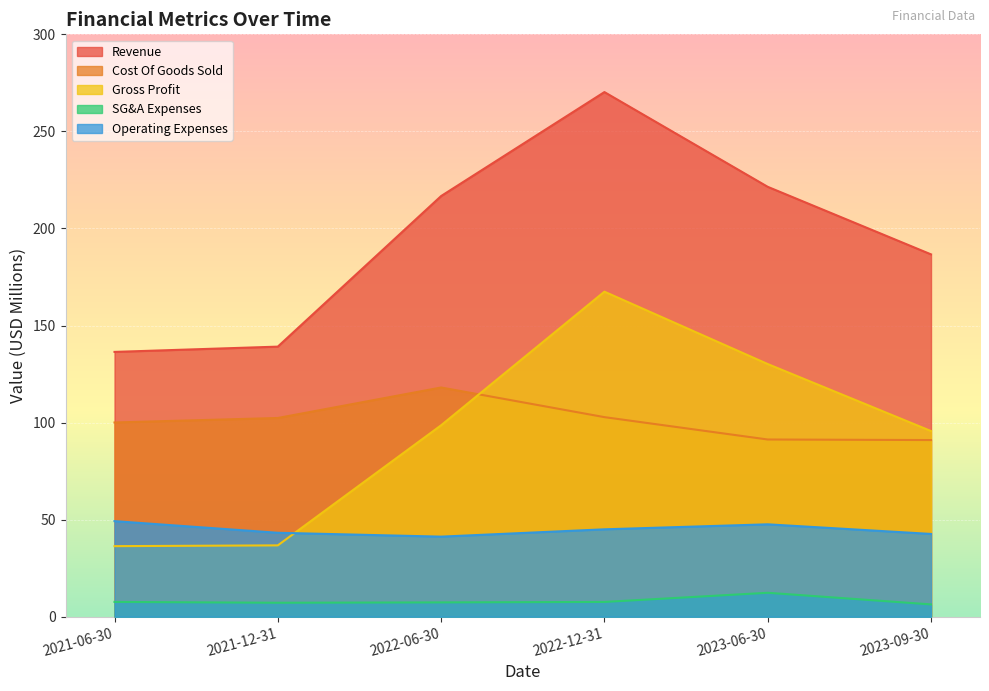

Which series has the largest total across all categories?

Revenue